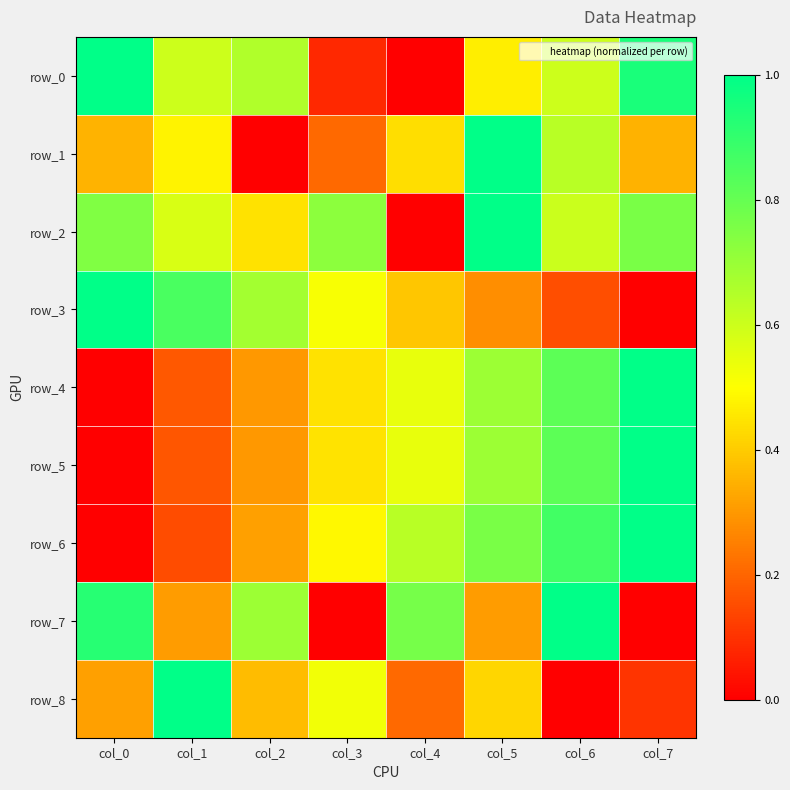

The value of row_7 at col_3 is -0.5. True or false?

False